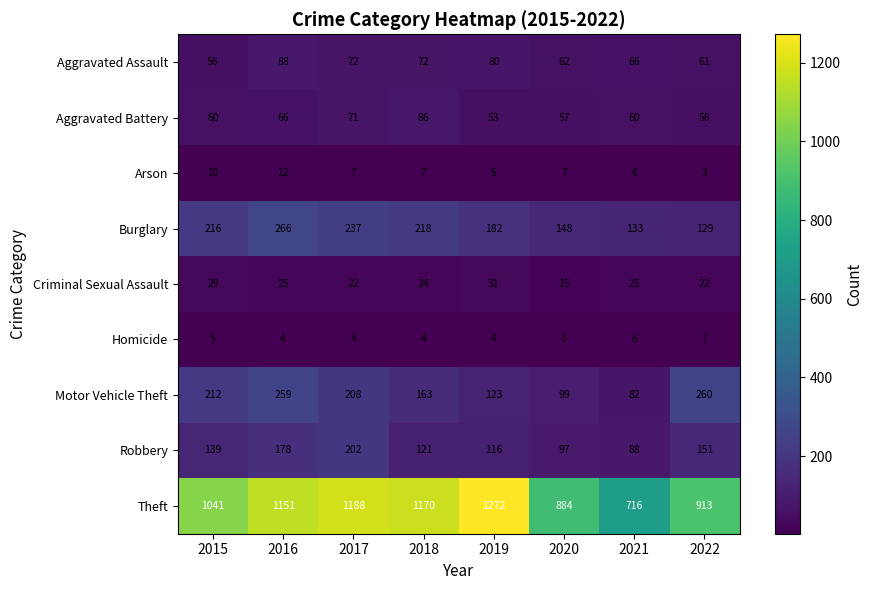

Is it true that Aggravated Assault equals 66 at 2021?

True